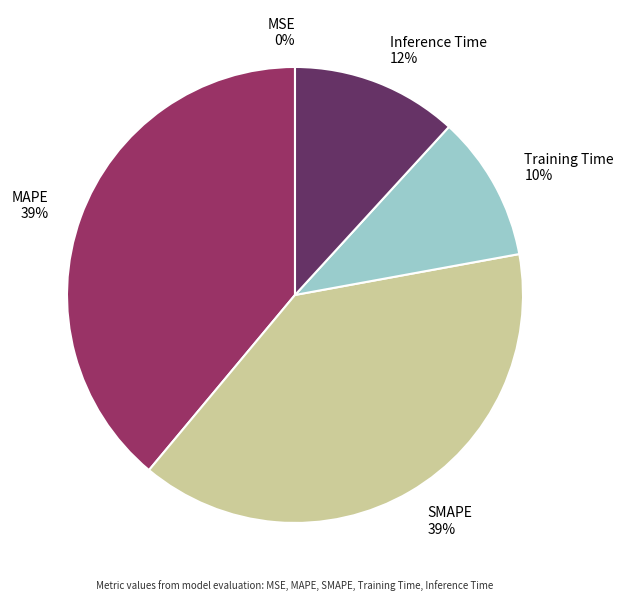

What percentage is the Training Time slice, to the nearest percent?

10%